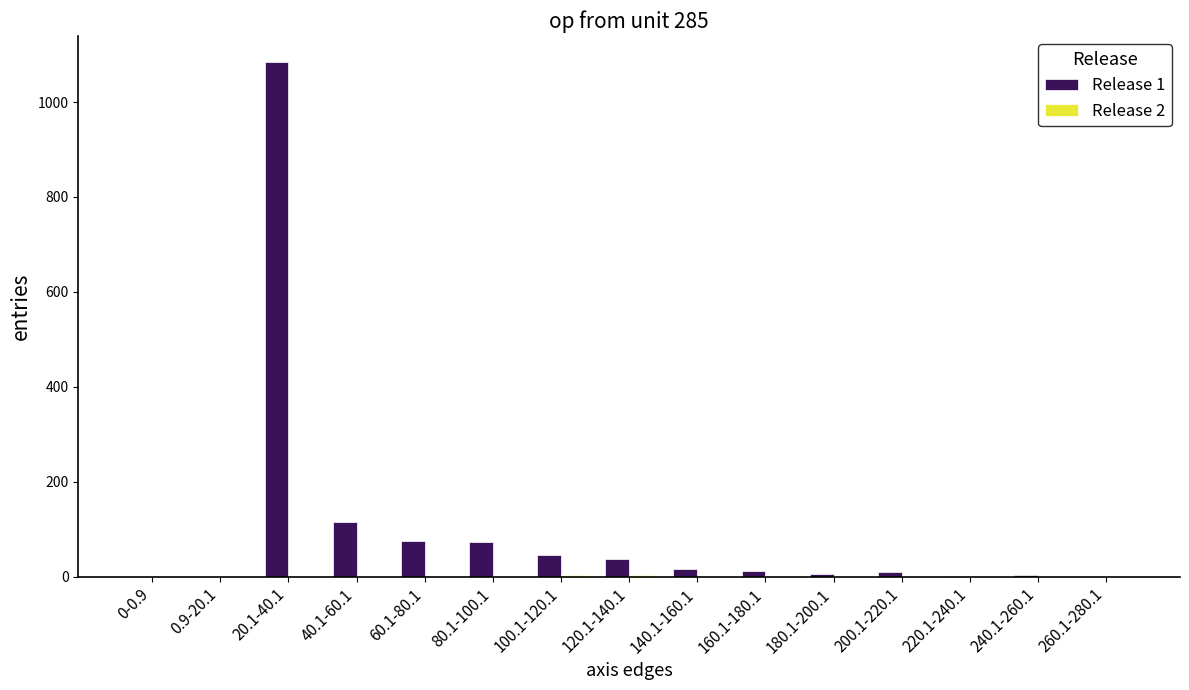

What is the greatest value displayed?

1085